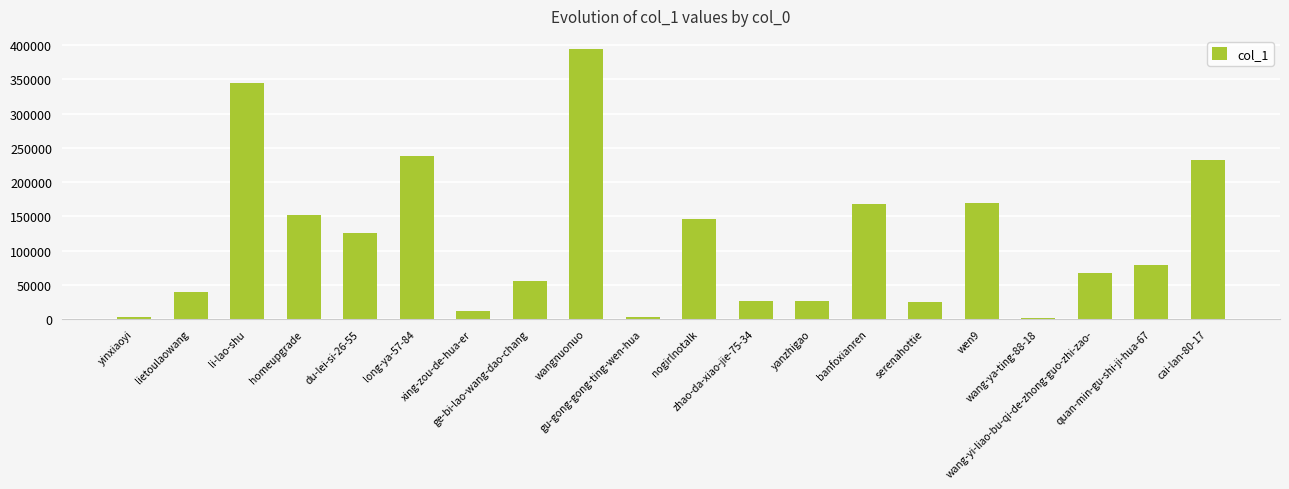

What is the greatest value displayed?

393906